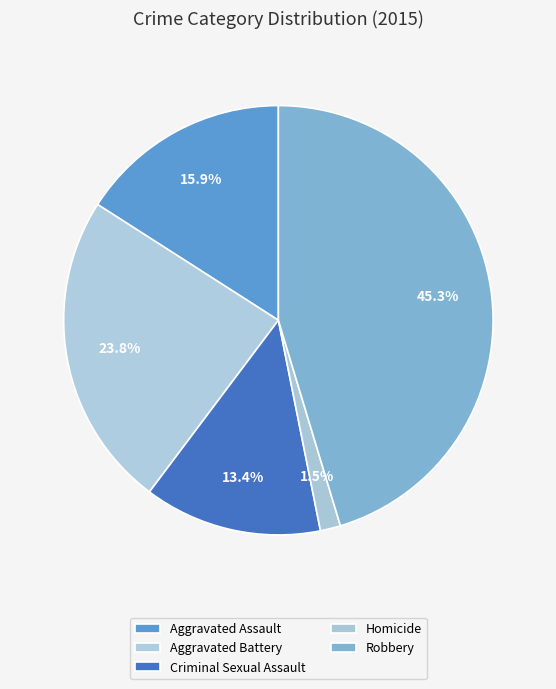

Count the number of slices in the pie.

5